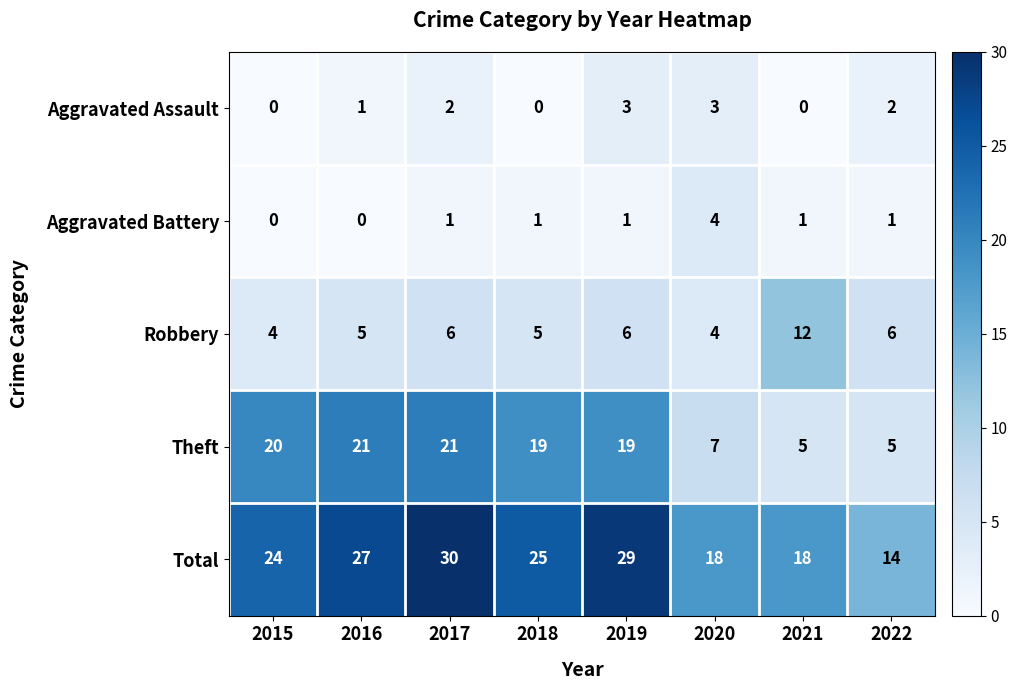

Which category has the lowest value in the Total series?

2022